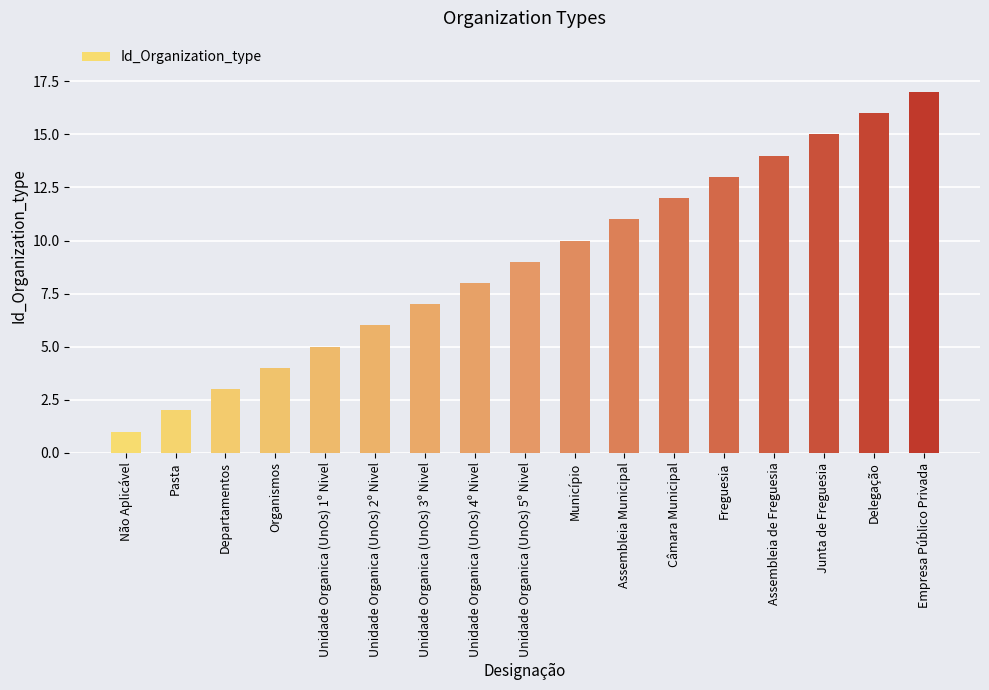

The chart shows a value of 9 at Unidade Organica (UnOs) 2º Nivel. True or false?

False